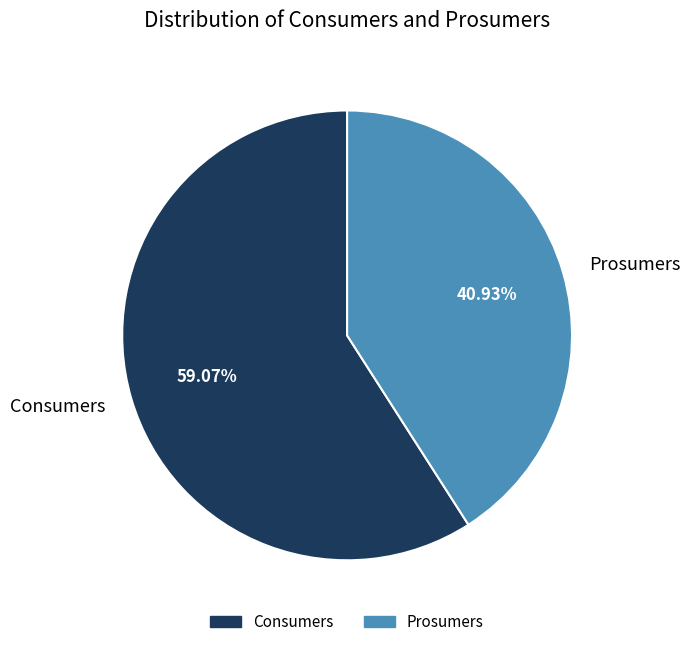

How many segments does this pie chart have?

2